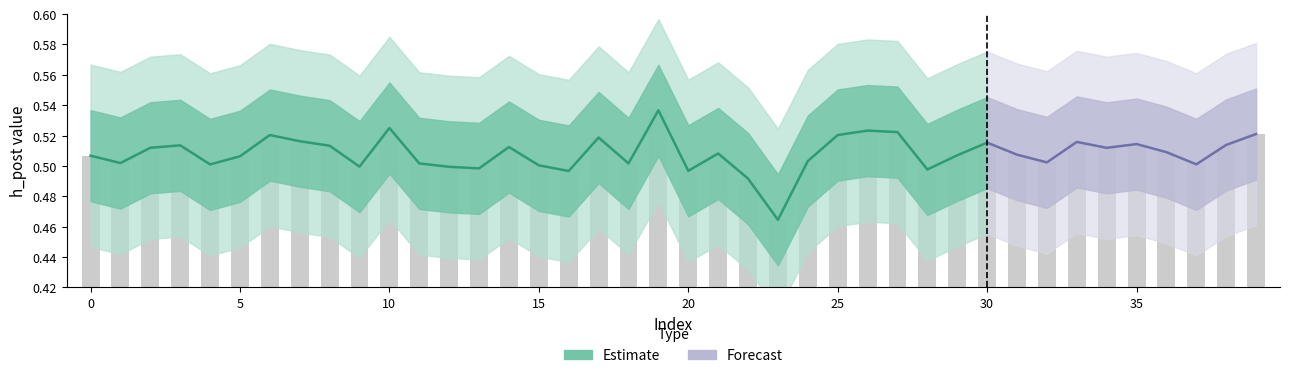

What is the label of the 16th bar from the left?

15